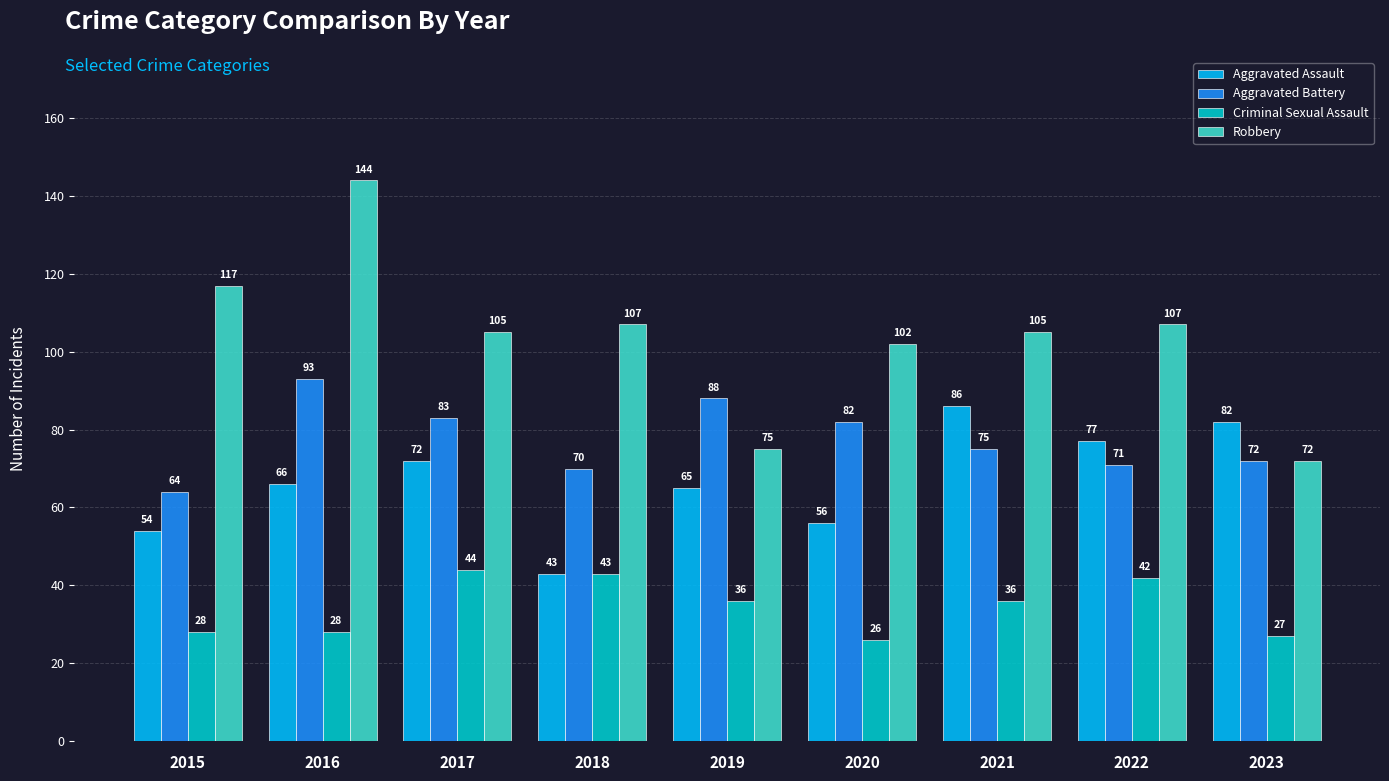

How many categories are shown in the chart?

9